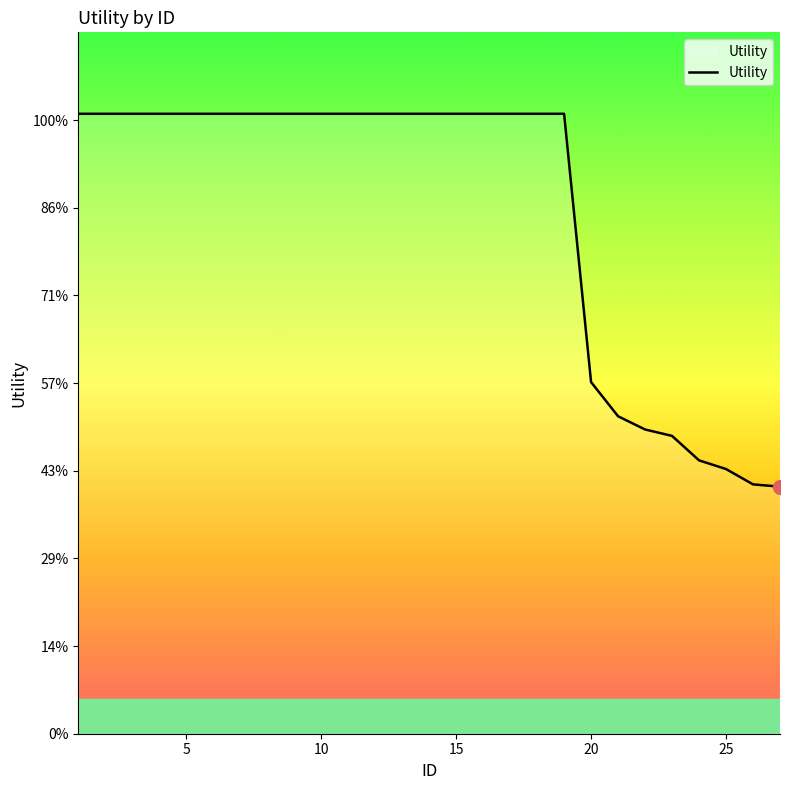

Does the chart have visible grid lines?

No